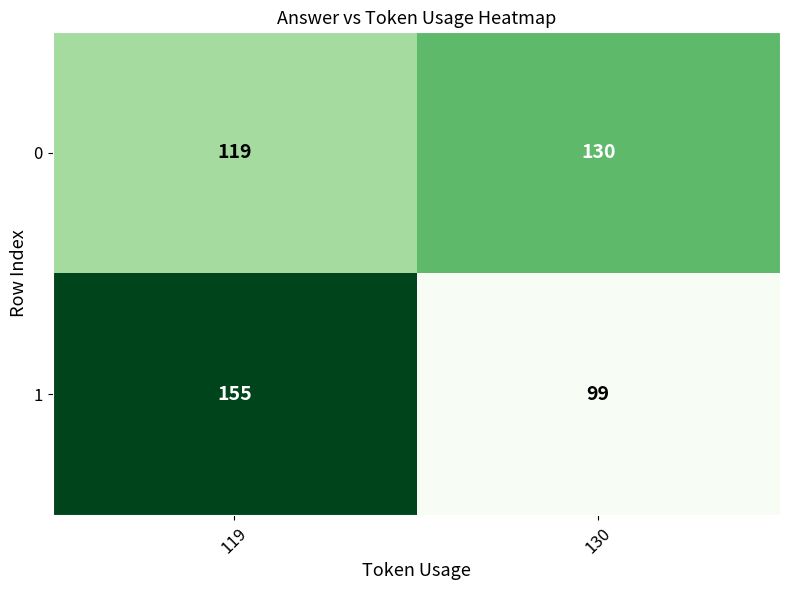

The 1 series shows 155 at 119. True or false?

True